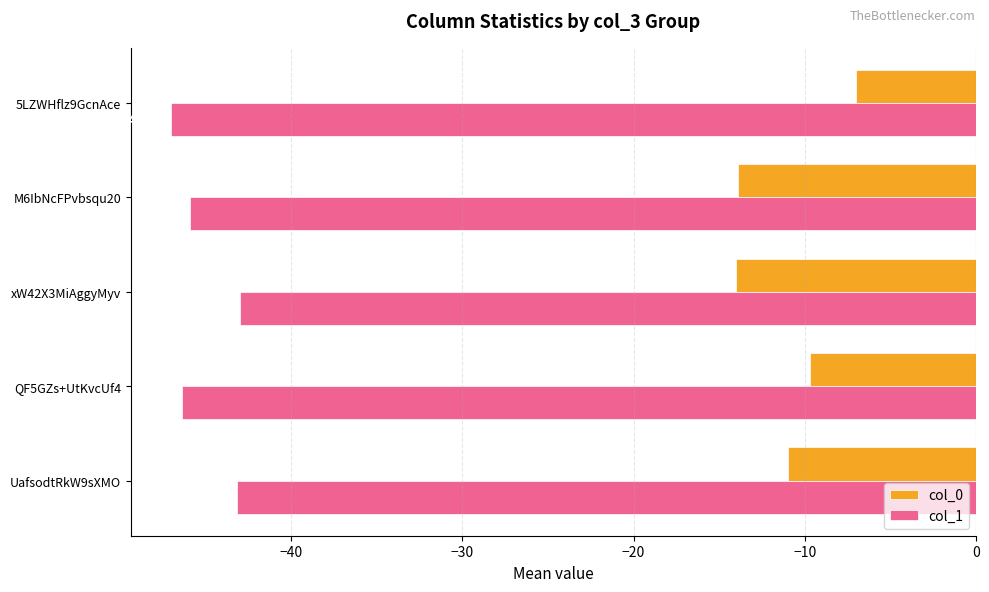

List the labels in order of col_1 value, largest first.

xW42X3MiAggyMyv, UafsodtRkW9sXMO, M6IbNcFPvbsqu20, QF5GZs+UtKvcUf4, 5LZWHflz9GcnAce